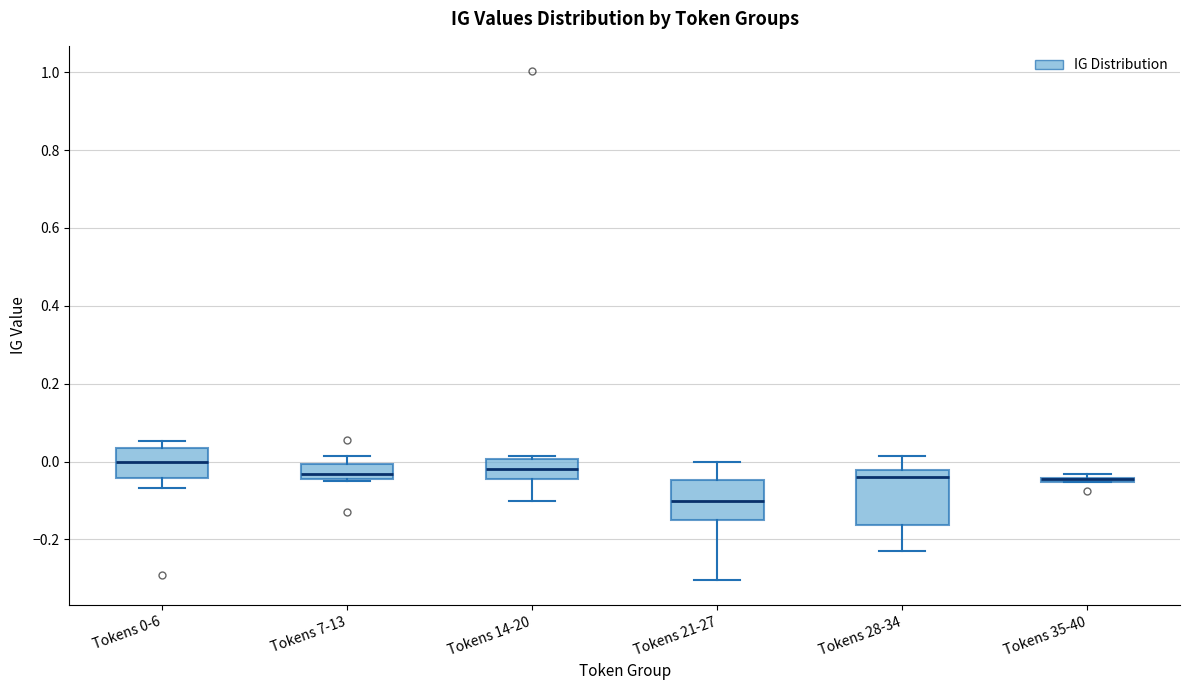

Comparing the boxes themselves (not the whiskers), which one is the tallest?

Tokens 28-34